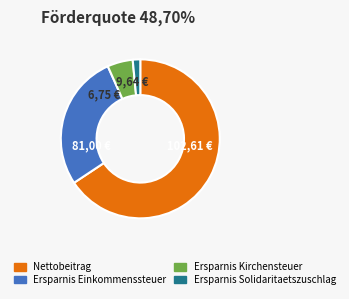

Is there a majority slice in this chart?

Yes